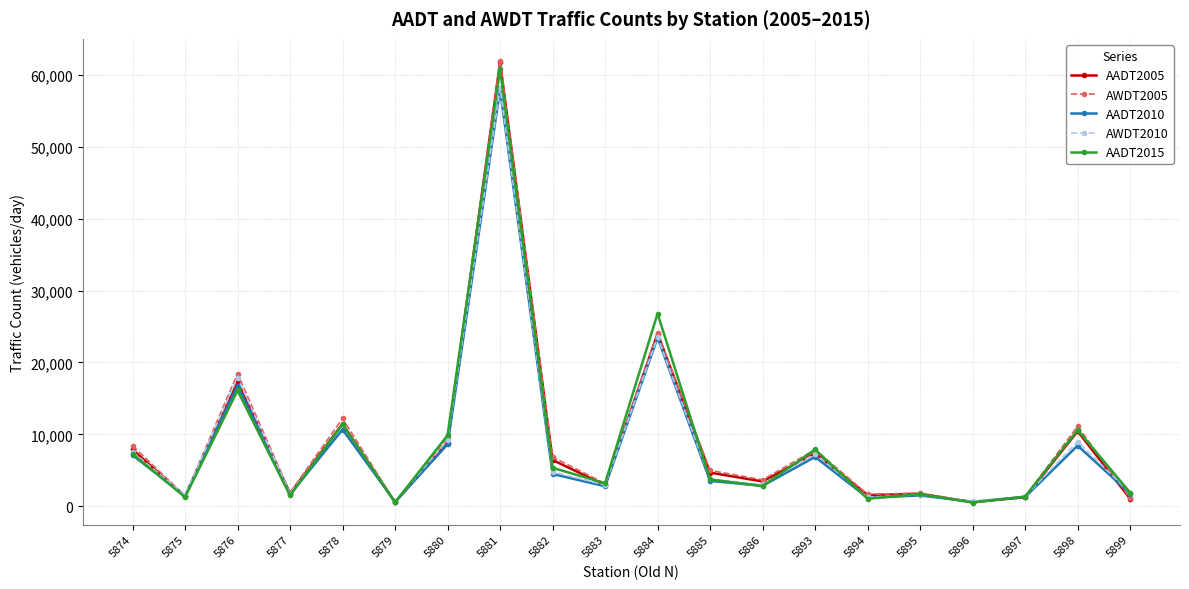

Where is the first local maximum for AWDT2010?

5876